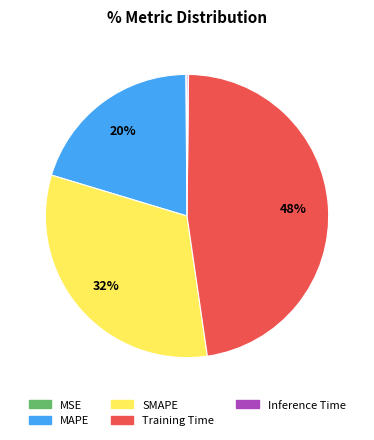

Combined, do MAPE and Training Time account for over 50%?

Yes